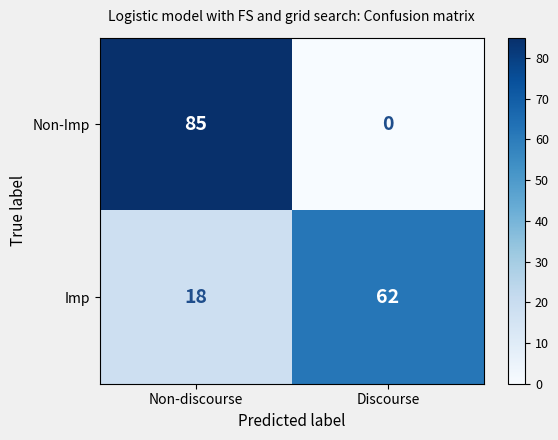

What is the lowest value of the Imp series?

18